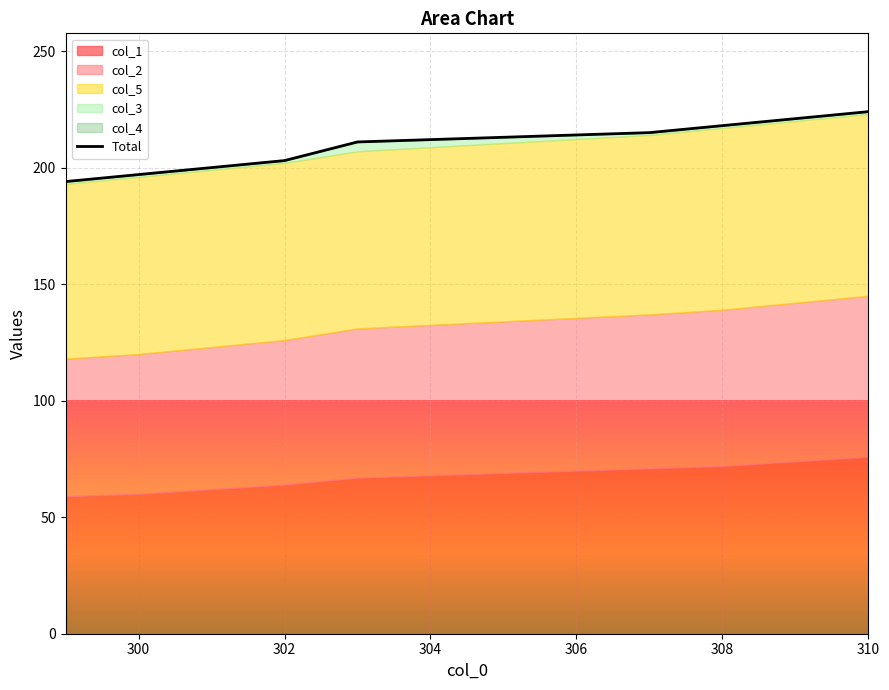

How many values are between 200 and 218?

5